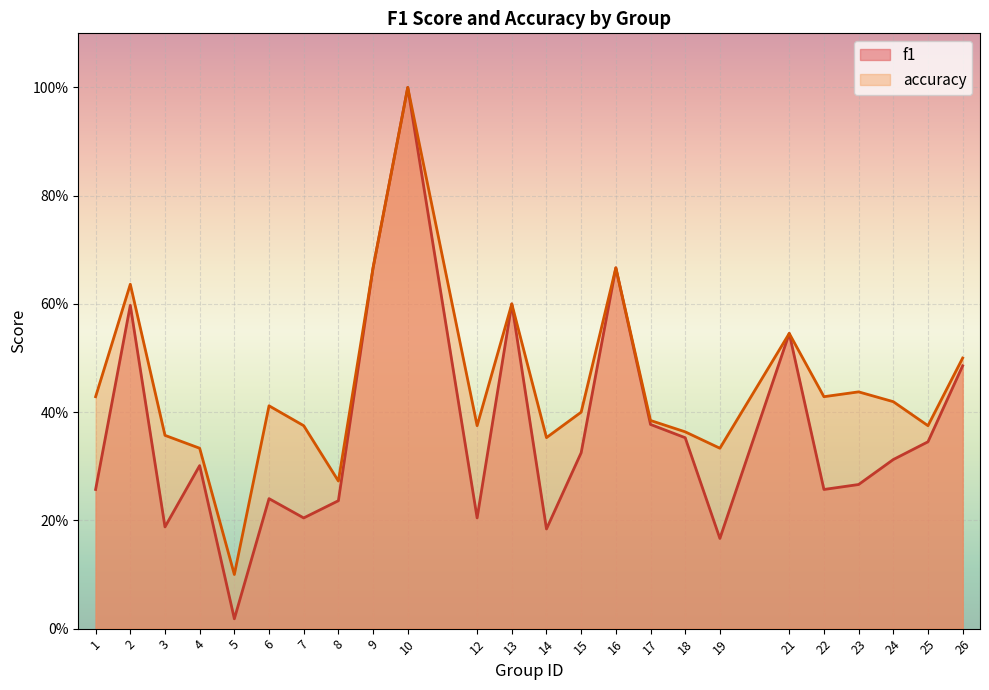

Reading left to right, list all the values displayed in this chart.

f1: 0.3	0.6	0.2	0.3	0.0	0.2	0.2	0.2	0.7	1.0	0.2	0.6	0.2	0.3	0.7	0.4	0.4	0.2	0.5	0.3	0.3	0.3	0.3	0.5
accuracy: 0.4	0.6	0.4	0.3	0.1	0.4	0.4	0.3	0.7	1.0	0.4	0.6	0.4	0.4	0.7	0.4	0.4	0.3	0.5	0.4	0.4	0.4	0.4	0.5